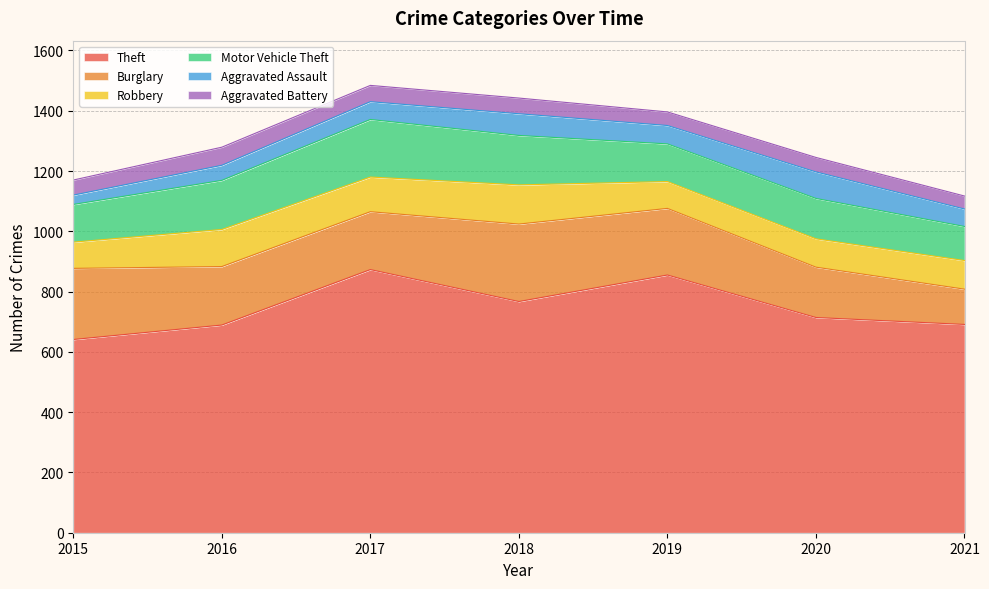

Does the chart display data point markers on the line(s)?

No